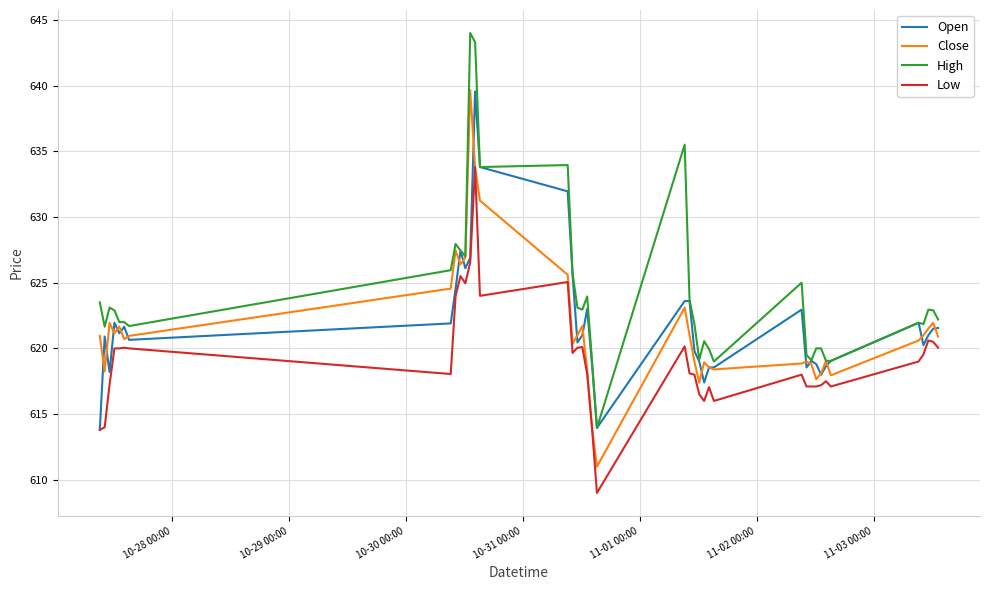

Which series has the largest total across all categories?

High